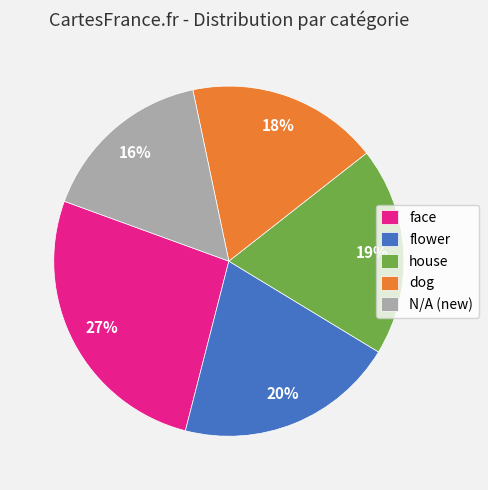

Between face and N/A (new), which is larger?

face